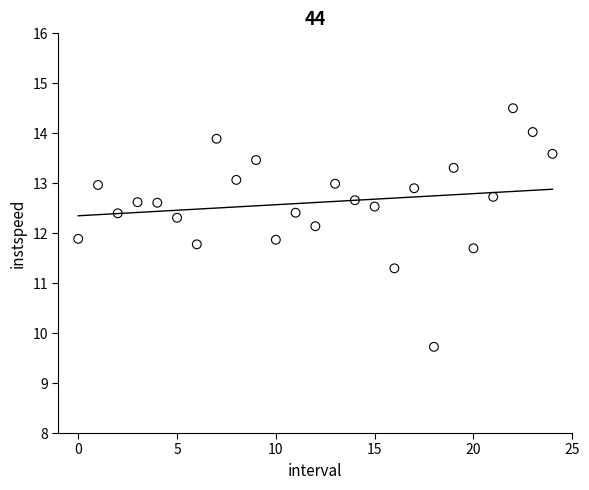

What is the range of Y values (max minus min)?

4.8